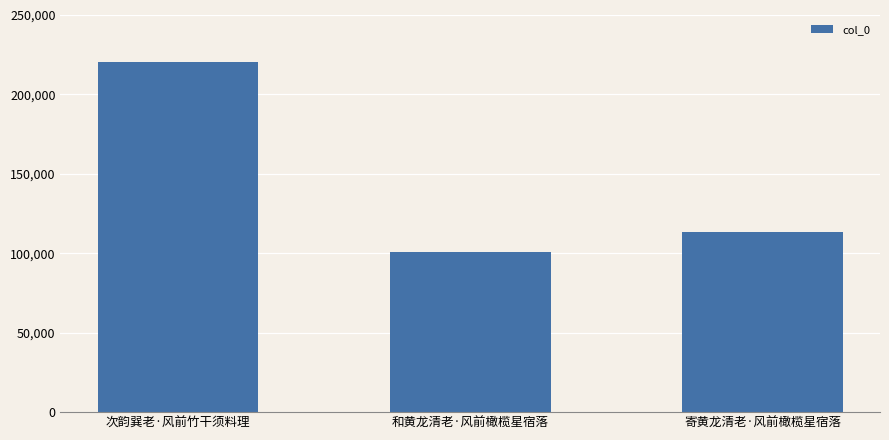

What is the maximum value shown in the chart?

220153